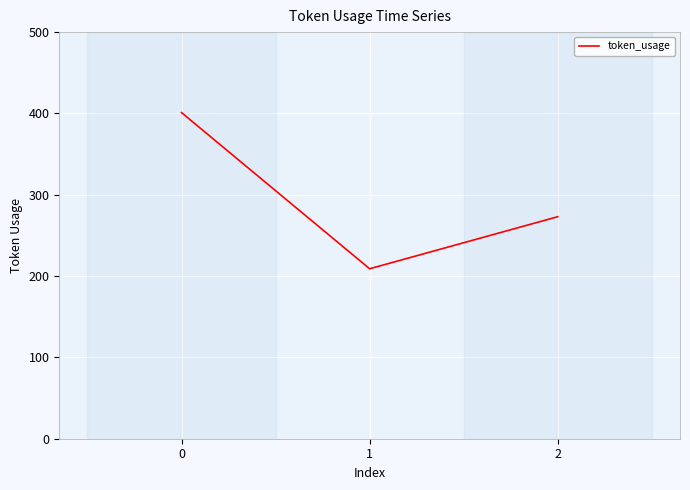

Which label corresponds to the smallest value in the chart?

1